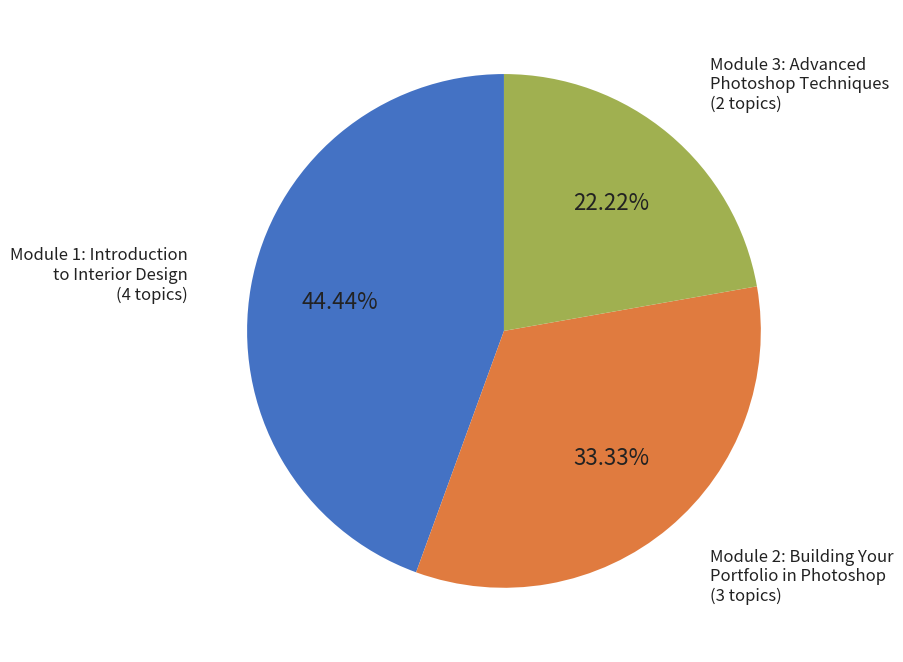

Does any single category account for the majority?

No